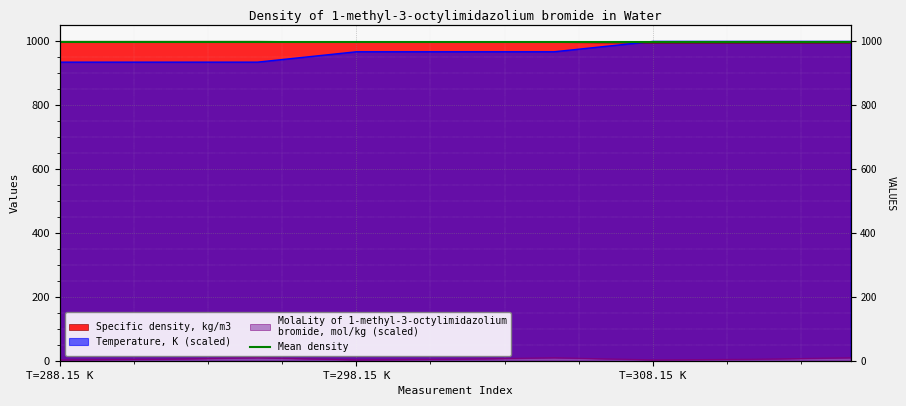

Where does the Temperature, K series first go above 966?

T=298.15 K